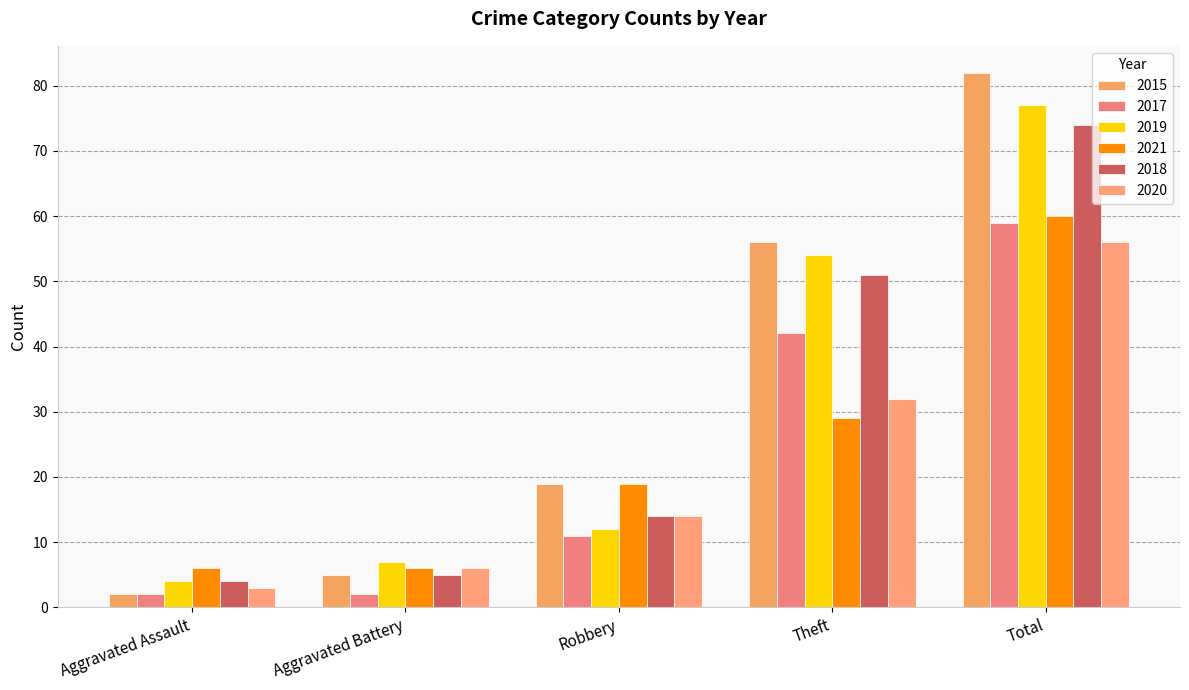

Does the chart contain any negative values?

No